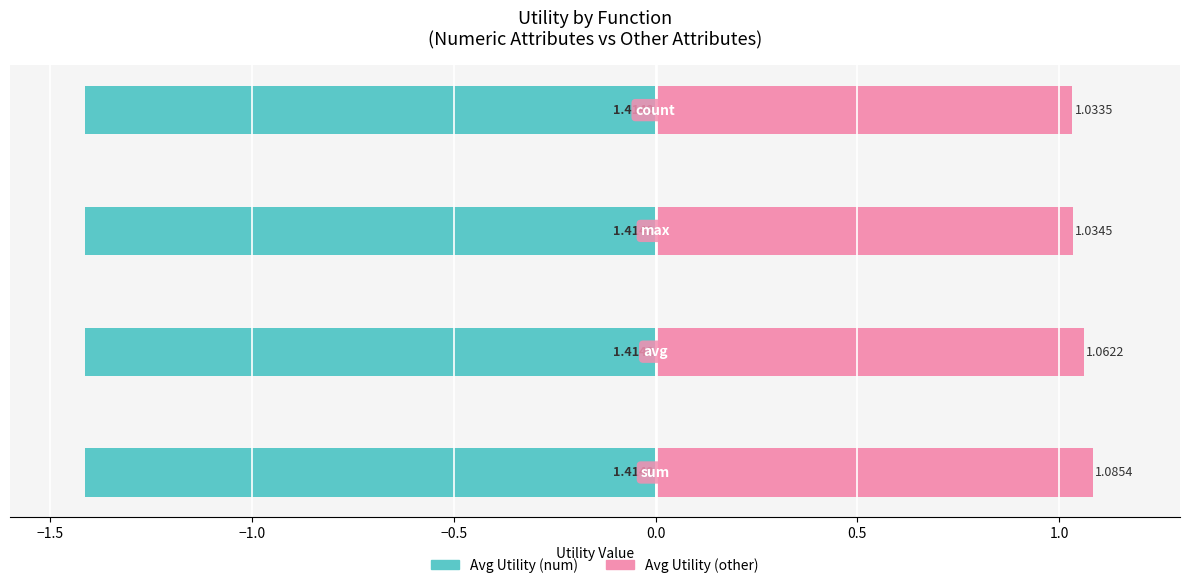

Is it true that Avg Utility (other) equals 0.3 at −1.0?

False